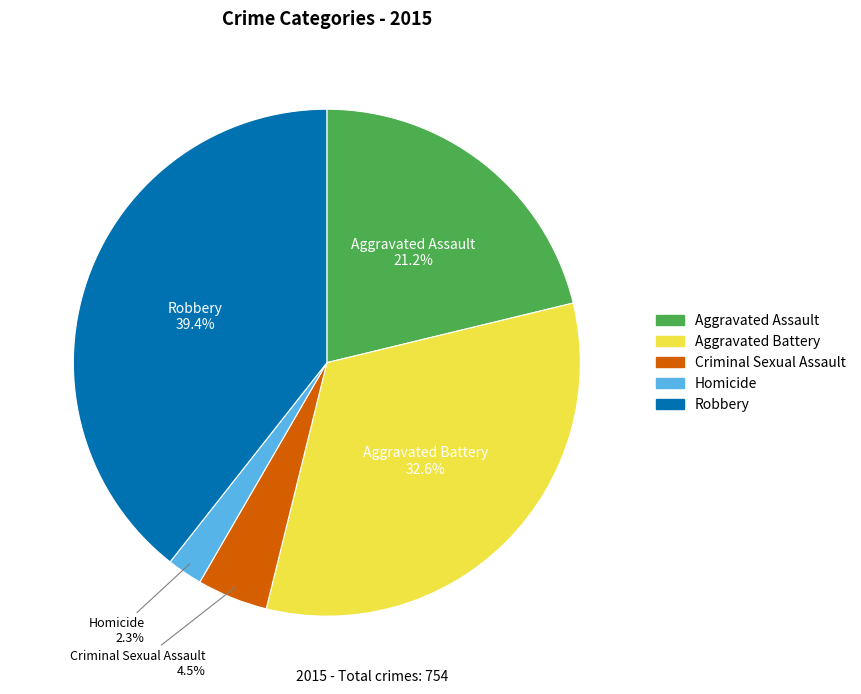

True or false: Aggravated Assault accounts for 12% of the total.

False